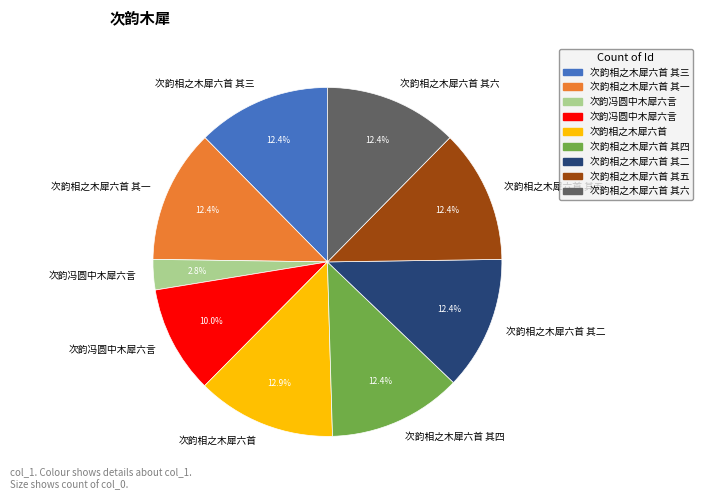

Is there a majority slice in this chart?

No